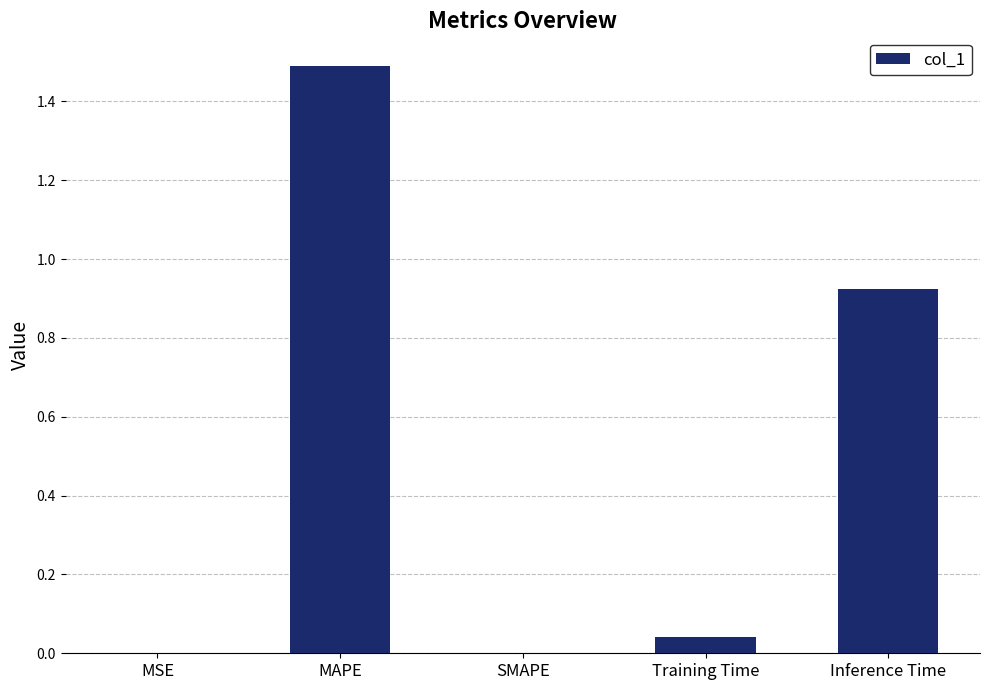

At which category does the chart reach its peak across all series?

MAPE